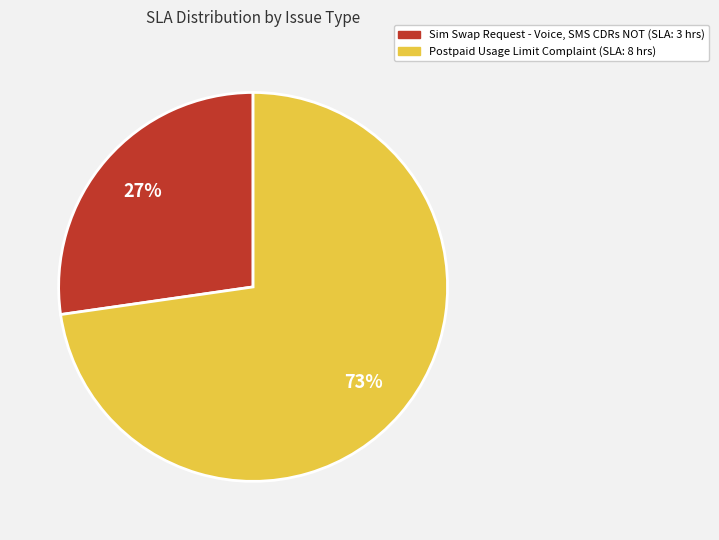

Which slice is the smallest?

Sim Swap Request - Voice, SMS CDRs NOT